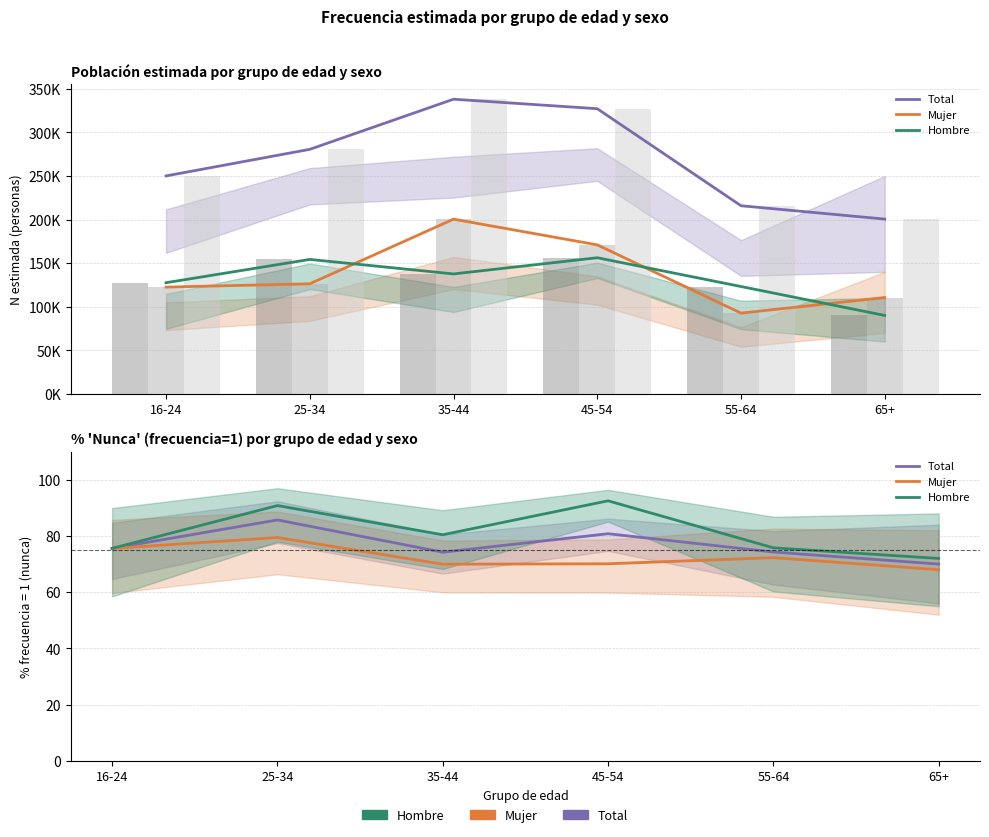

List the labels in order of Total value, largest first.

25-34, 45-54, 16-24, 55-64, 35-44, 65+